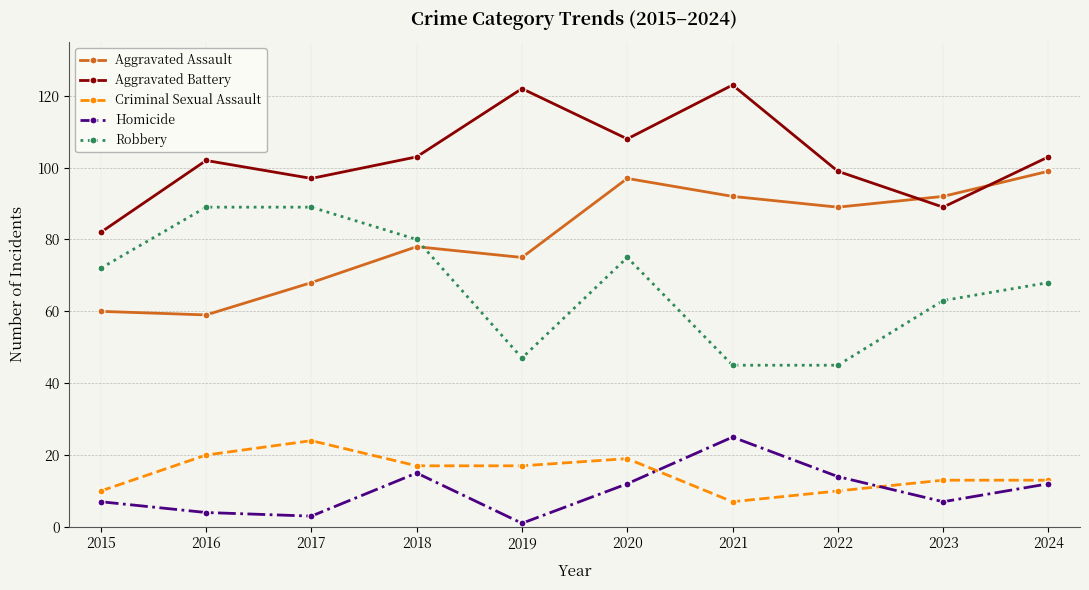

What is the difference between the Homicide values at 2024 and 2021?

13